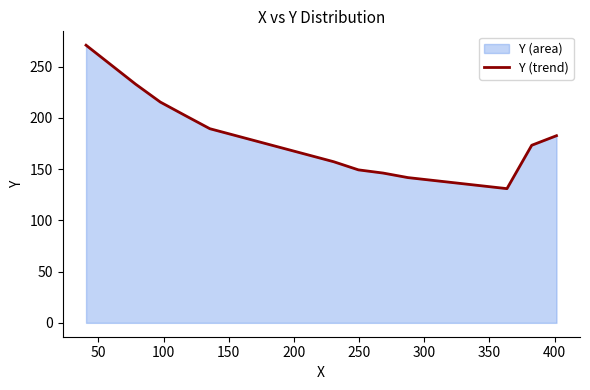

What is the average value?

177.4